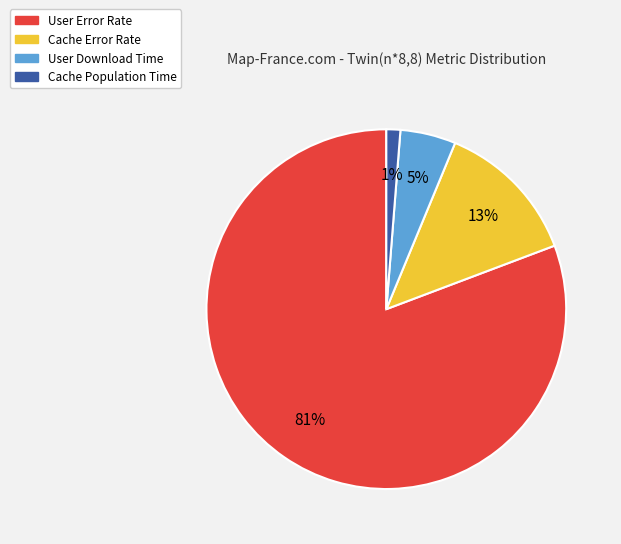

To the nearest percent, what is the difference between the User Download Time and Cache Error Rate slice percentages?

8%